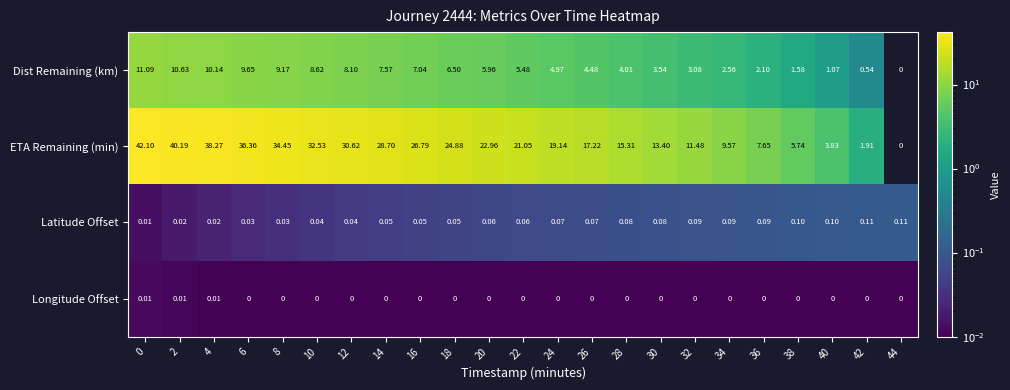

Is the value of Longitude Offset at 18 greater than the value of Dist Remaining (km) at 18?

No